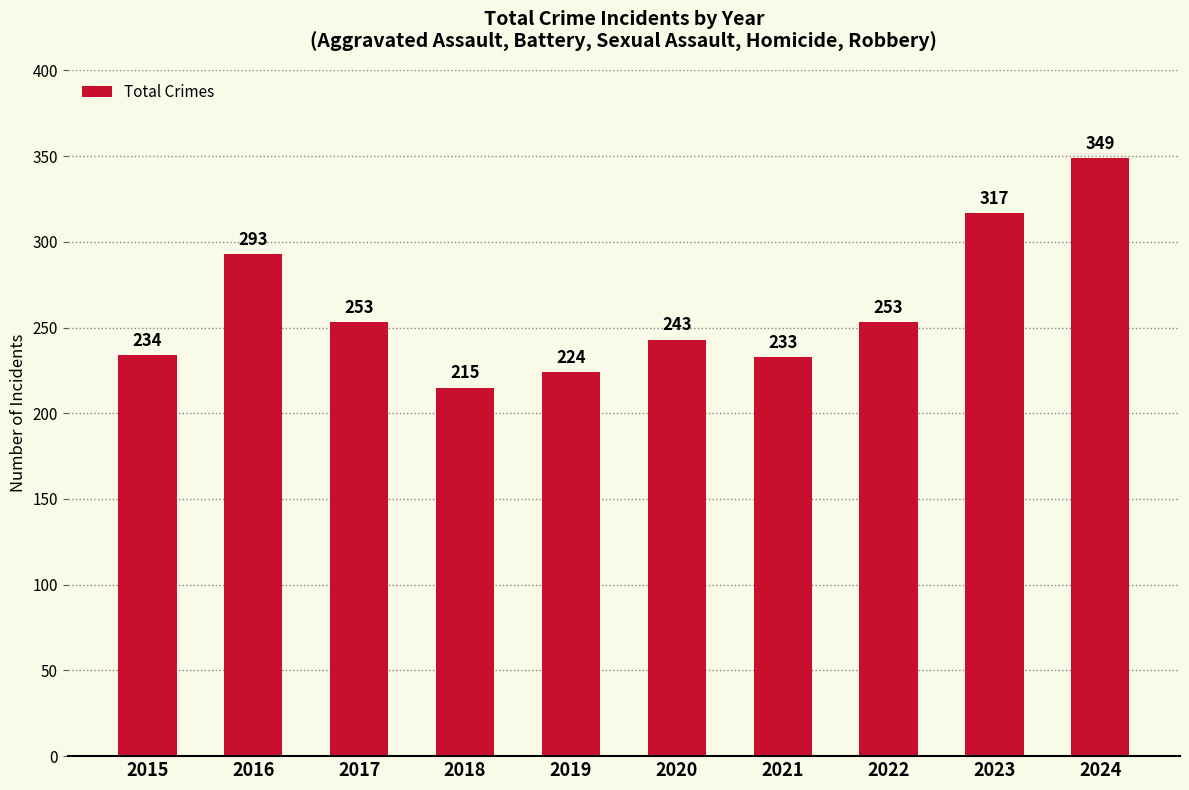

Reading right to left, what are all the values shown in this chart?

2024=349	2023=317	2022=253	2021=233	2020=243	2019=224	2018=215	2017=253	2016=293	2015=234